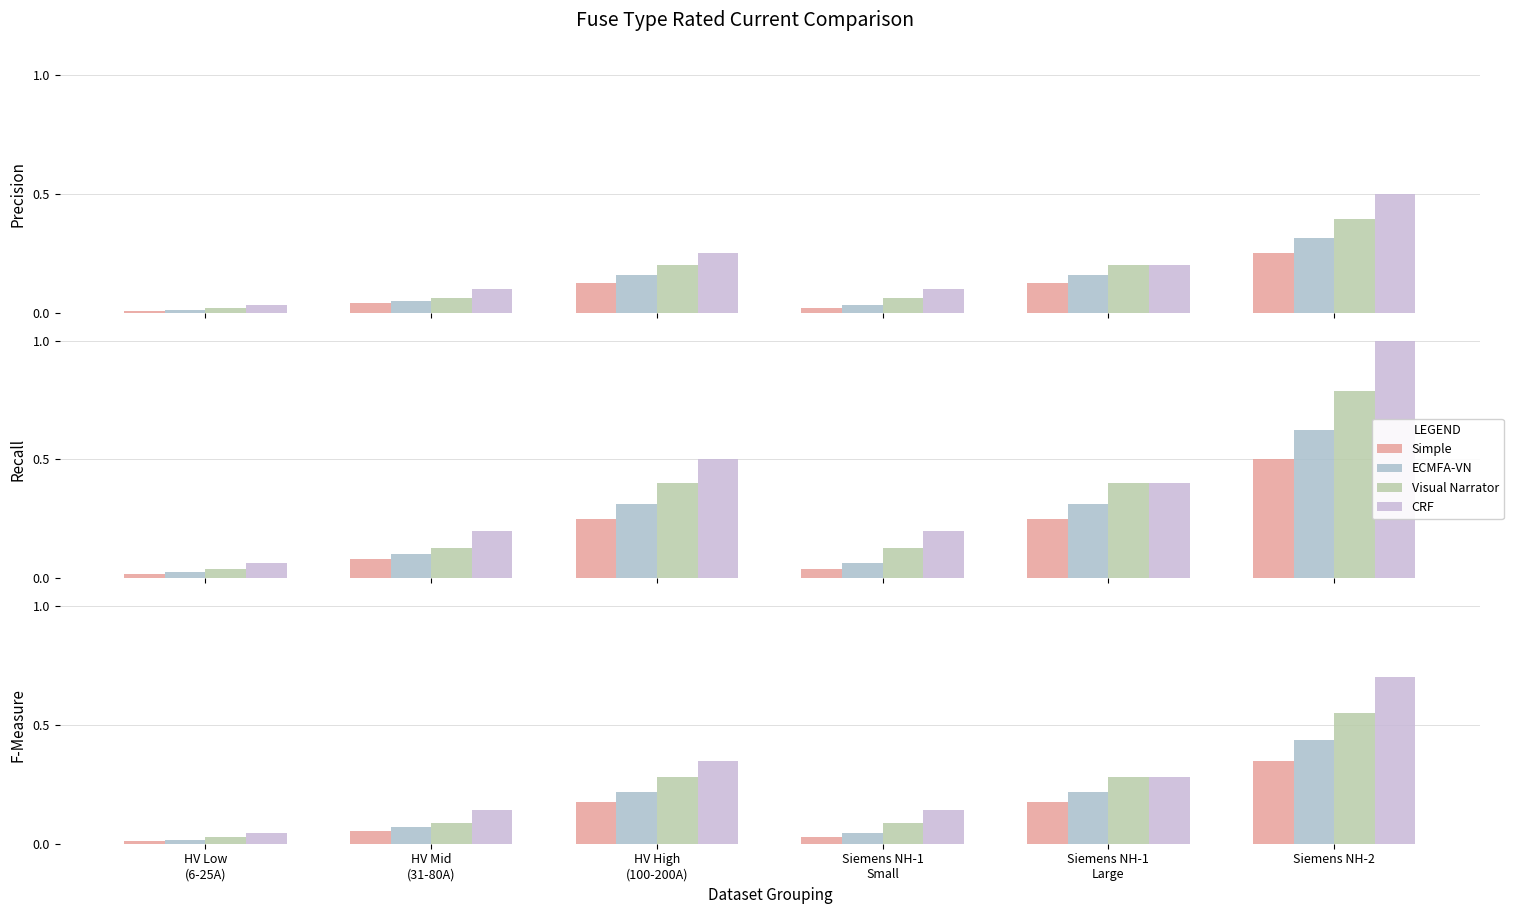

Rank the categories by Simple value from highest to lowest.

Siemens NH-2, HV High
(100-200A), Siemens NH-1
Large, HV Mid
(31-80A), Siemens NH-1
Small, HV Low
(6-25A)